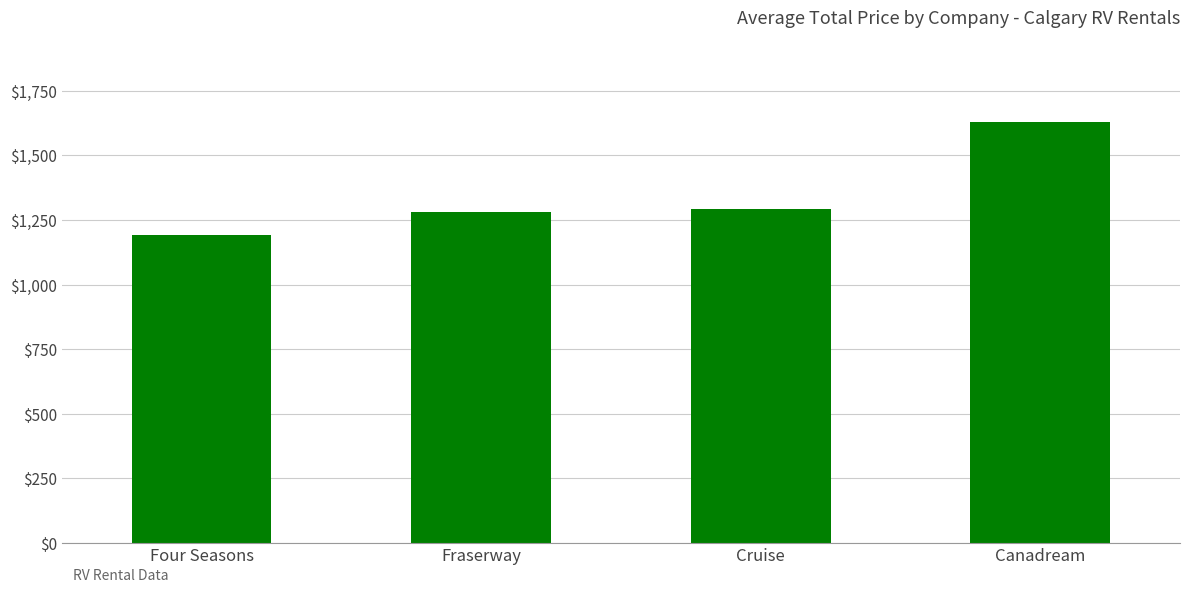

The chart shows a value of 1631.2 at Canadream. True or false?

True